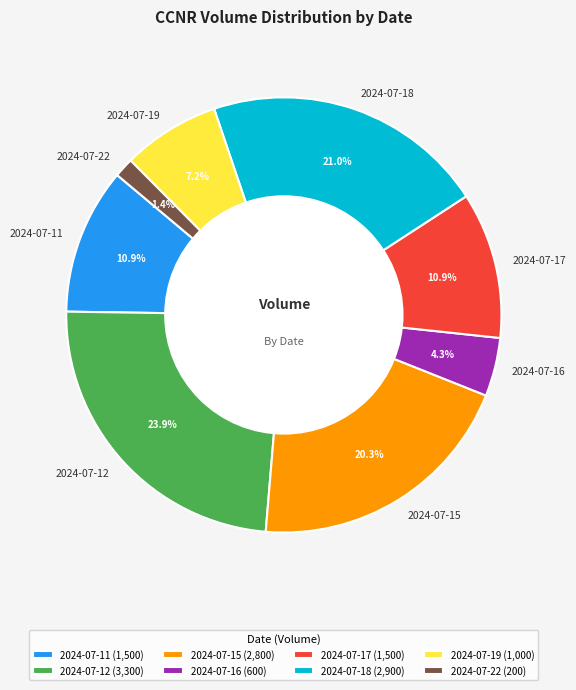

To the nearest percent, what is the average slice percentage?

12%